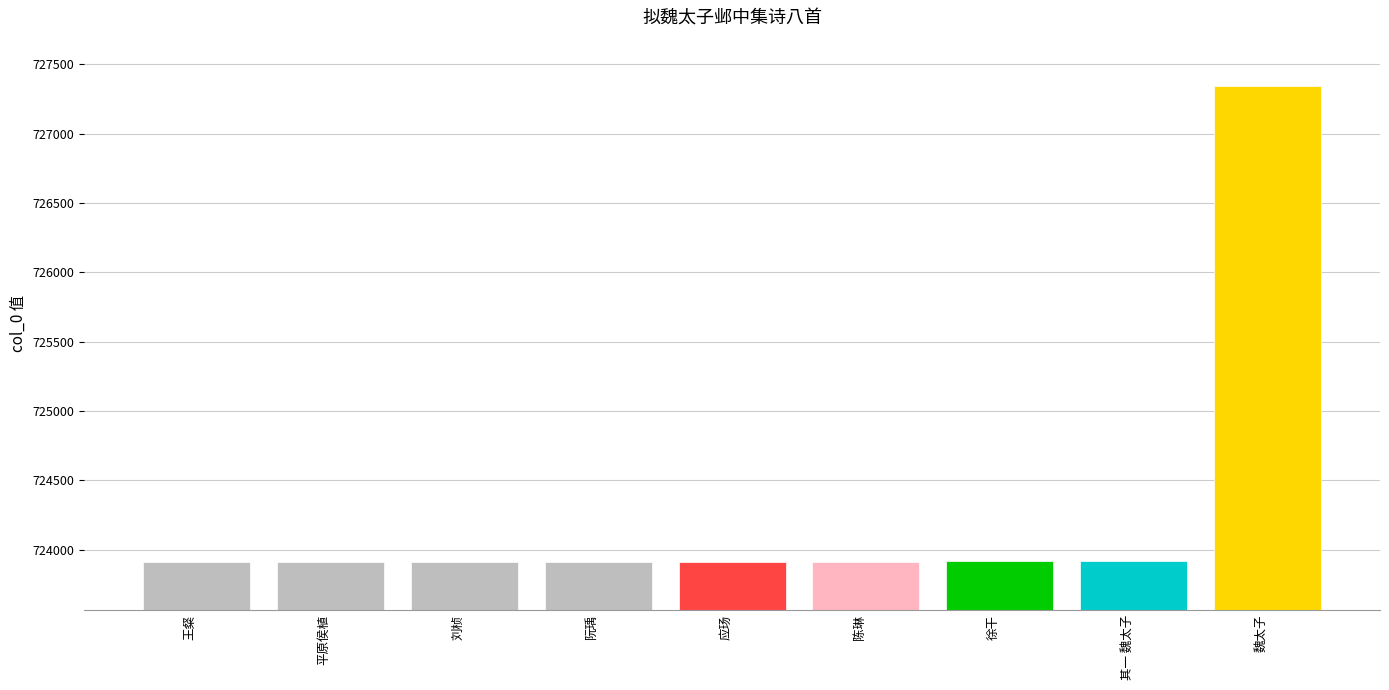

What is the sum of all values?

6518662